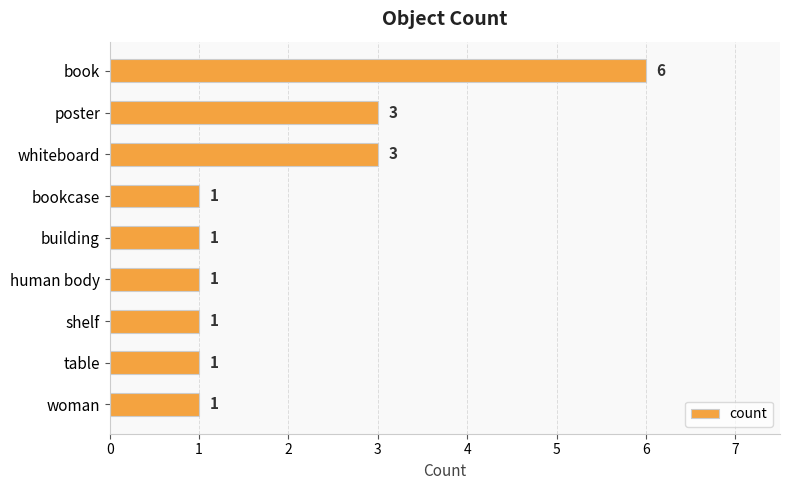

Count the values in the range 1 to 3.

8